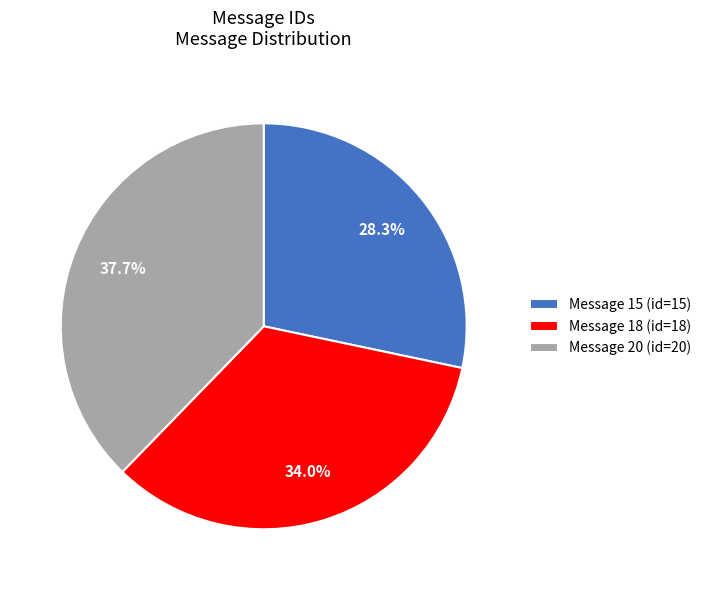

To the nearest percent, what portion does Message 18 represent?

34%